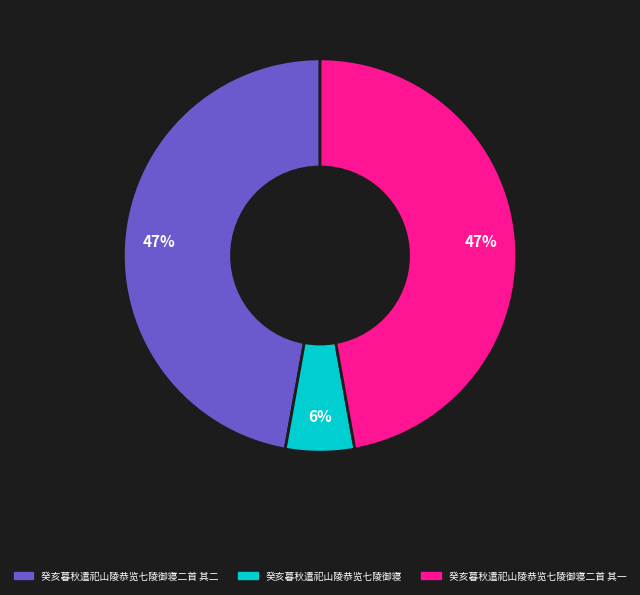

Does any single category account for the majority?

No